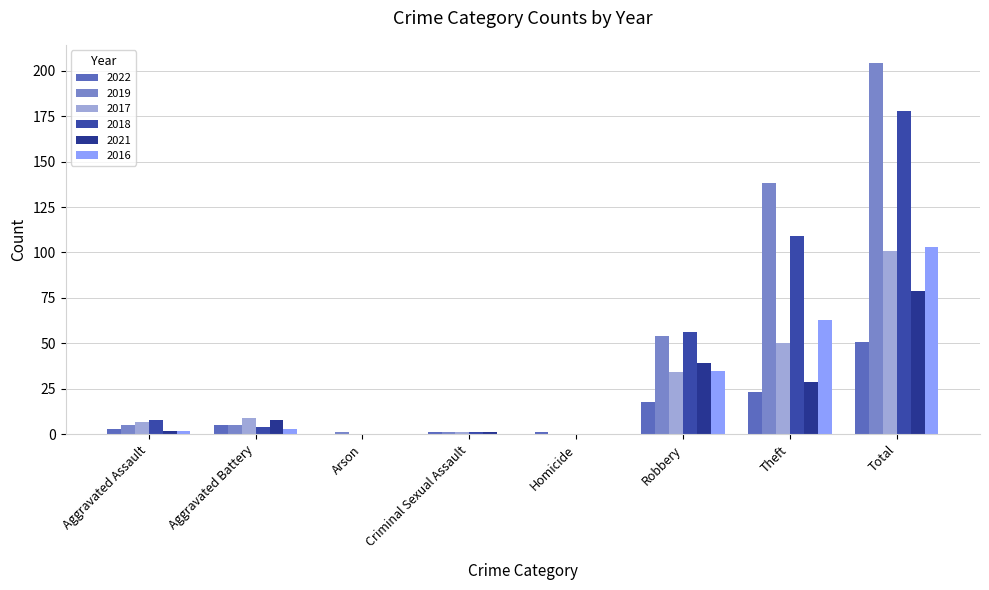

Reading left to right, transcribe all the data shown in this chart.

2022: Aggravated Assault=3	Aggravated Battery=5	Arson=0	Criminal Sexual Assault=1	Homicide=1	Robbery=18	Theft=23	Total=51
2019: Aggravated Assault=5	Aggravated Battery=5	Arson=1	Criminal Sexual Assault=1	Homicide=0	Robbery=54	Theft=138	Total=204
2017: Aggravated Assault=7	Aggravated Battery=9	Arson=0	Criminal Sexual Assault=1	Homicide=0	Robbery=34	Theft=50	Total=101
2018: Aggravated Assault=8	Aggravated Battery=4	Arson=0	Criminal Sexual Assault=1	Homicide=0	Robbery=56	Theft=109	Total=178
2021: Aggravated Assault=2	Aggravated Battery=8	Arson=0	Criminal Sexual Assault=1	Homicide=0	Robbery=39	Theft=29	Total=79
2016: Aggravated Assault=2	Aggravated Battery=3	Arson=0	Criminal Sexual Assault=0	Homicide=0	Robbery=35	Theft=63	Total=103